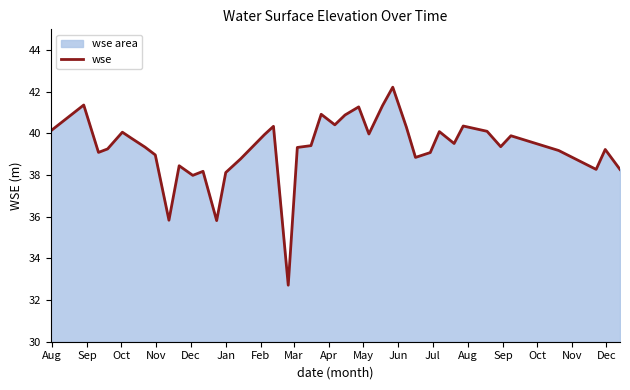

What is the greatest value displayed?

42.2